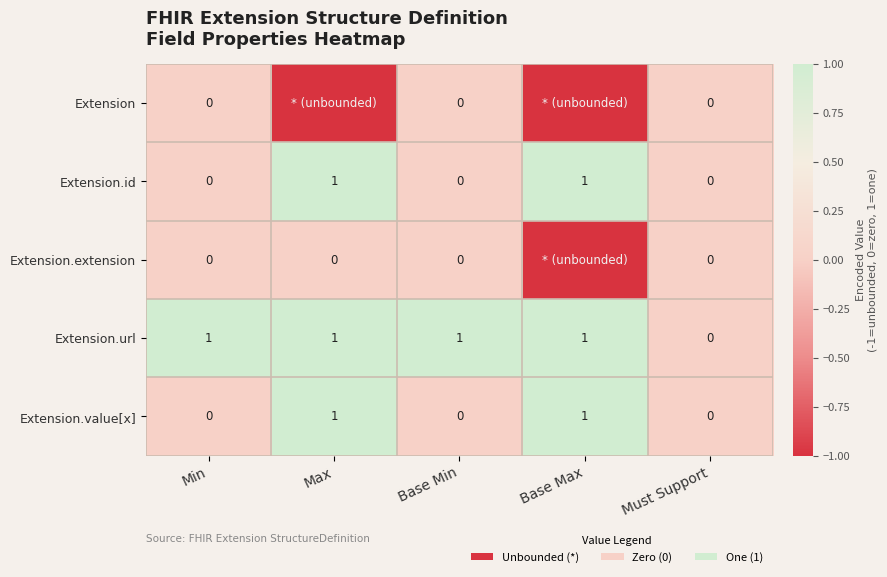

The value of Extension.url at Max is 1. True or false?

True